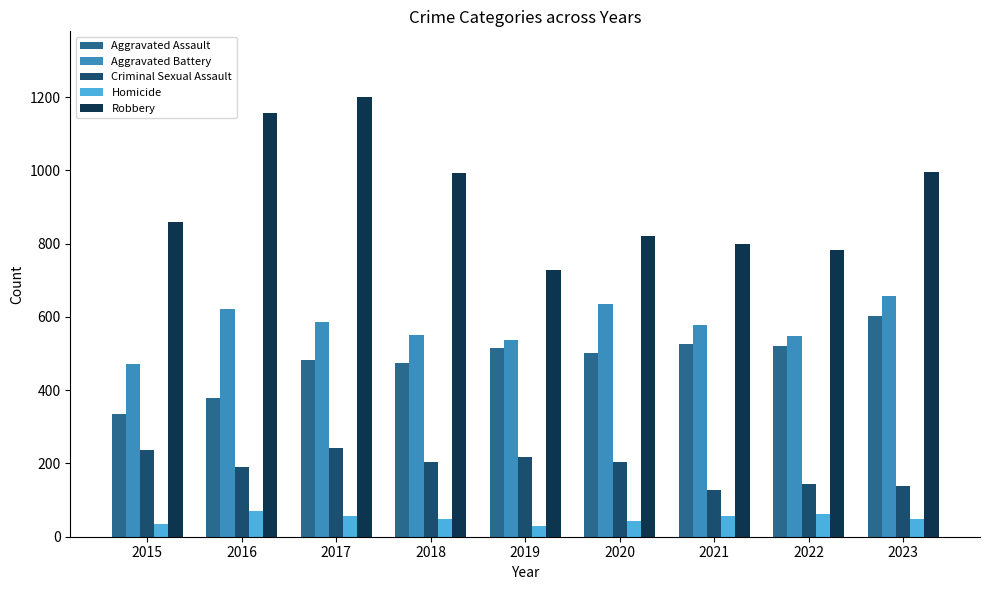

Is it true that Aggravated Battery equals 203 at 2019?

False